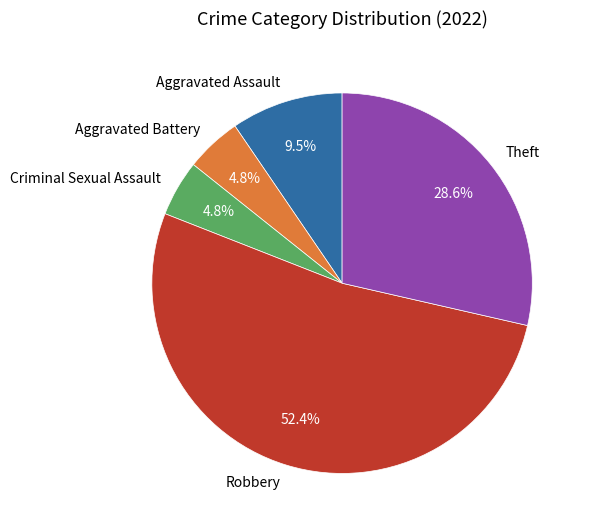

What percentage is the Criminal Sexual Assault slice, to the nearest percent?

5%